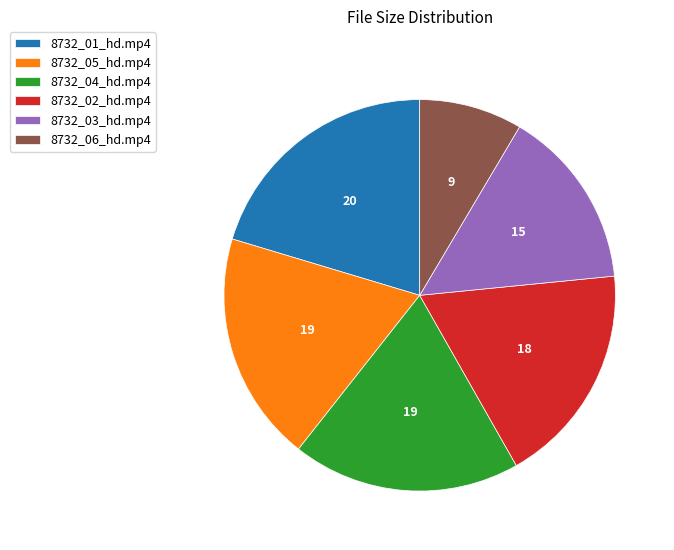

Does any single category account for the majority?

No